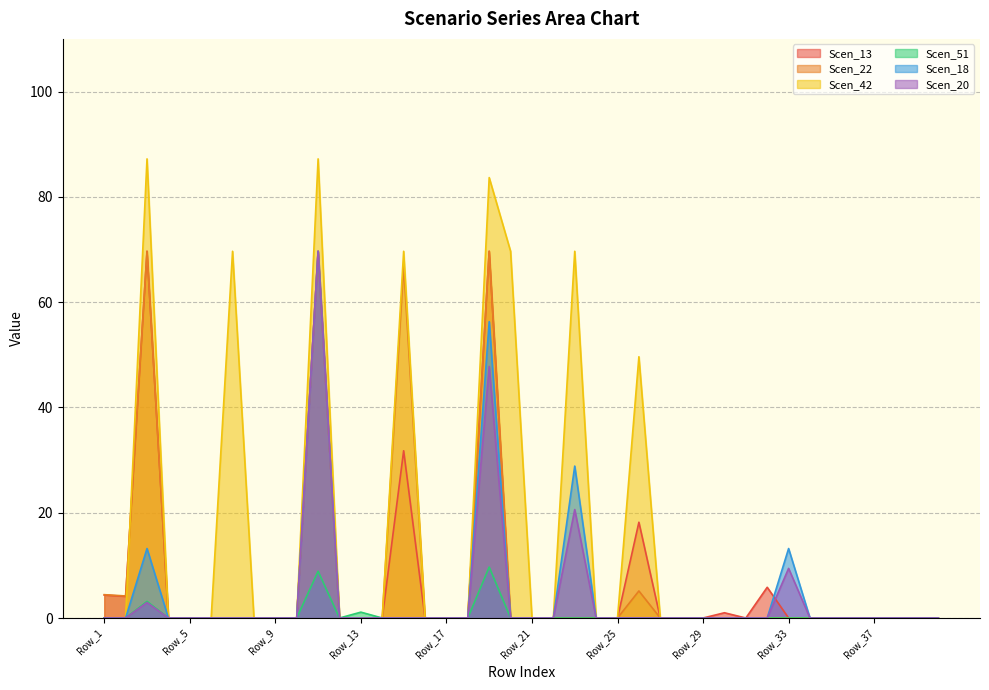

The Scen_22 series shows -36.0 at Row_5. True or false?

False